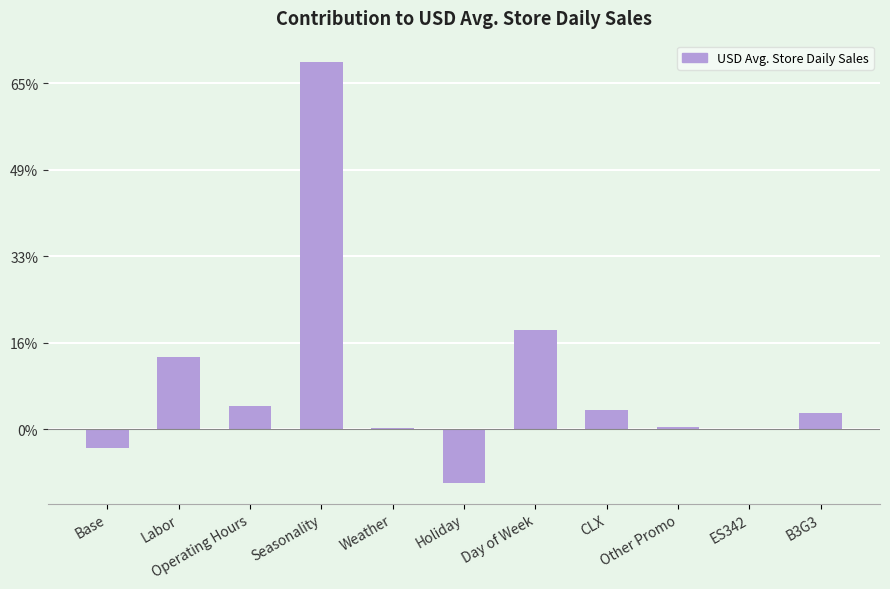

How many values are below zero?

2